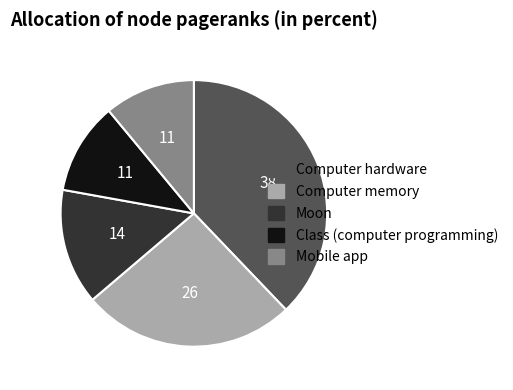

How many segments does this pie chart have?

5